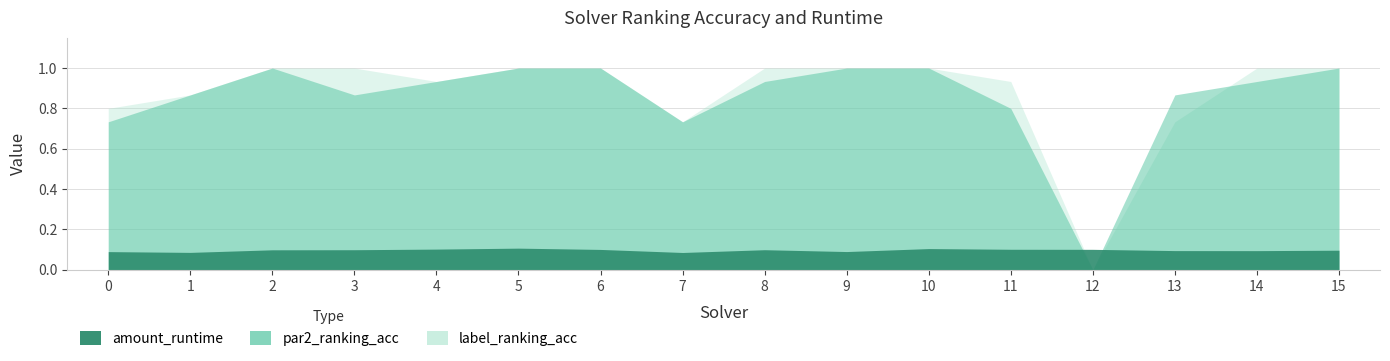

Which category has the lowest value across all series?

12